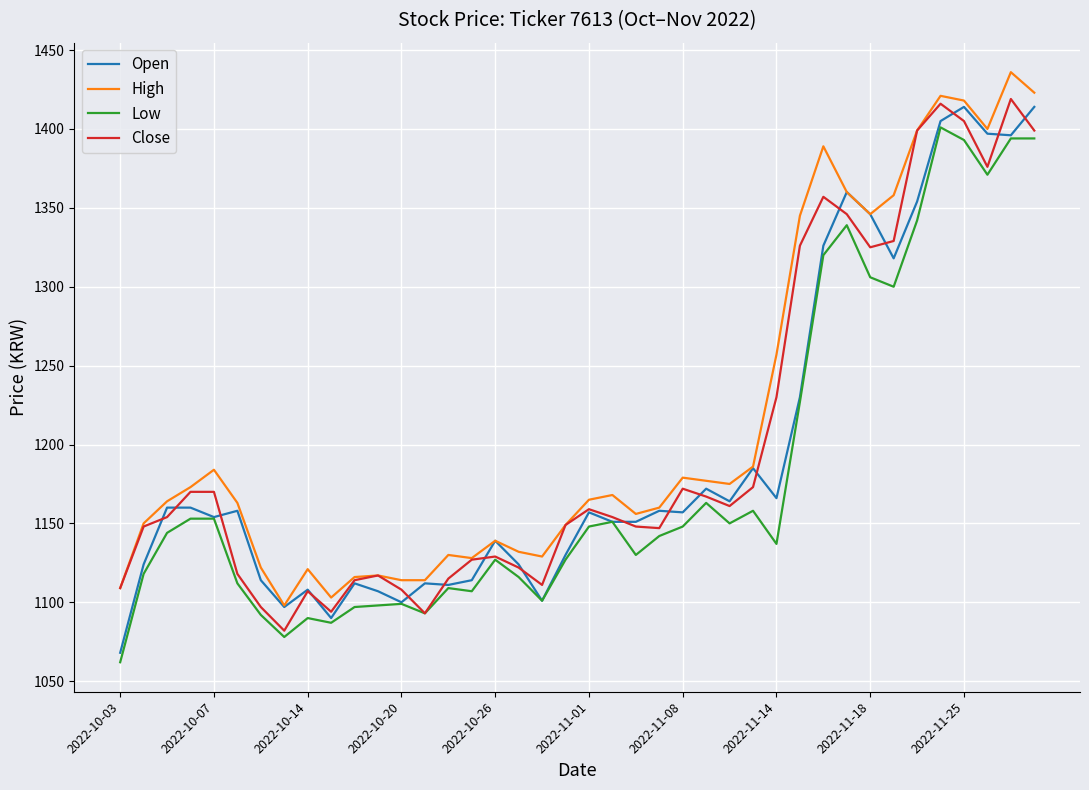

What are all the series names shown in the legend?

Open, High, Low, Close